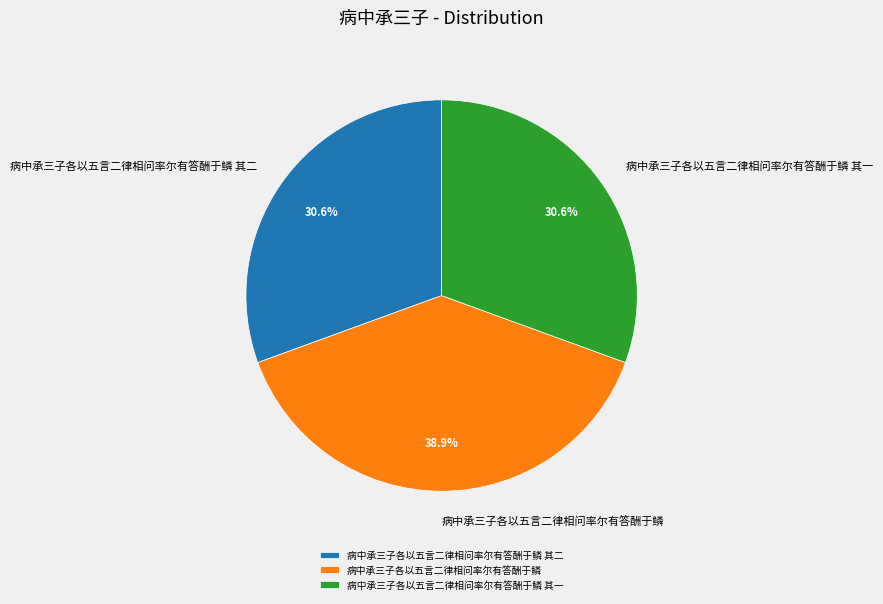

What percentage is the 病中承三子各以五言二律相问率尔有答酬于鳞 其二 slice, to the nearest percent?

31%